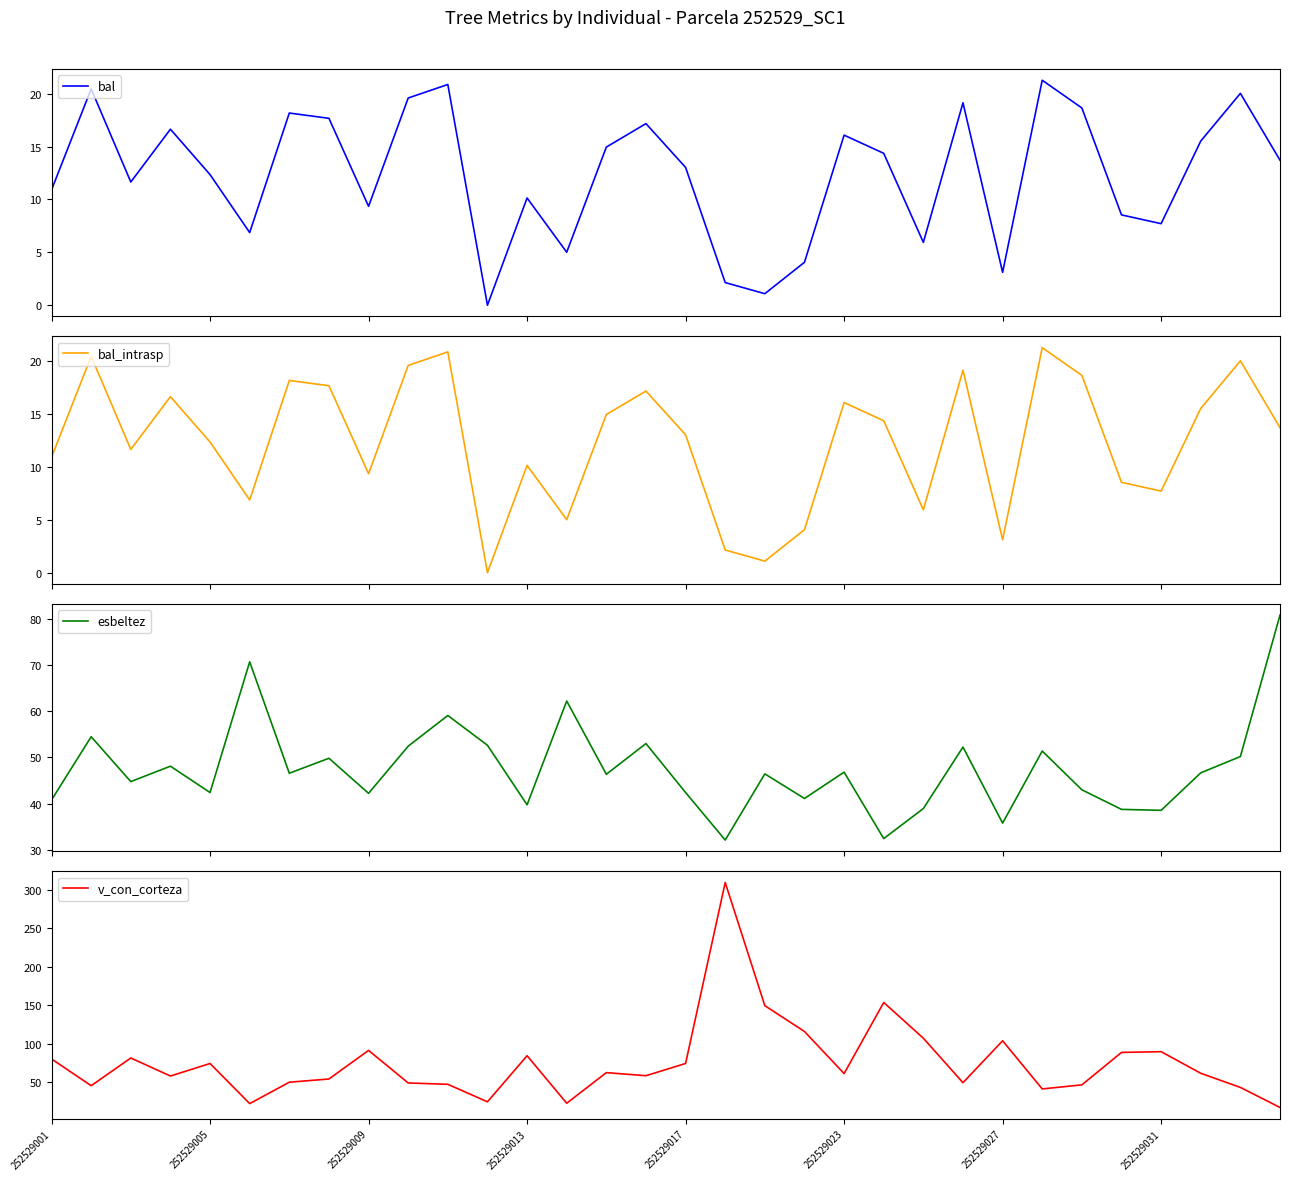

How many values in the bal_intrasp series exceed 13?

17